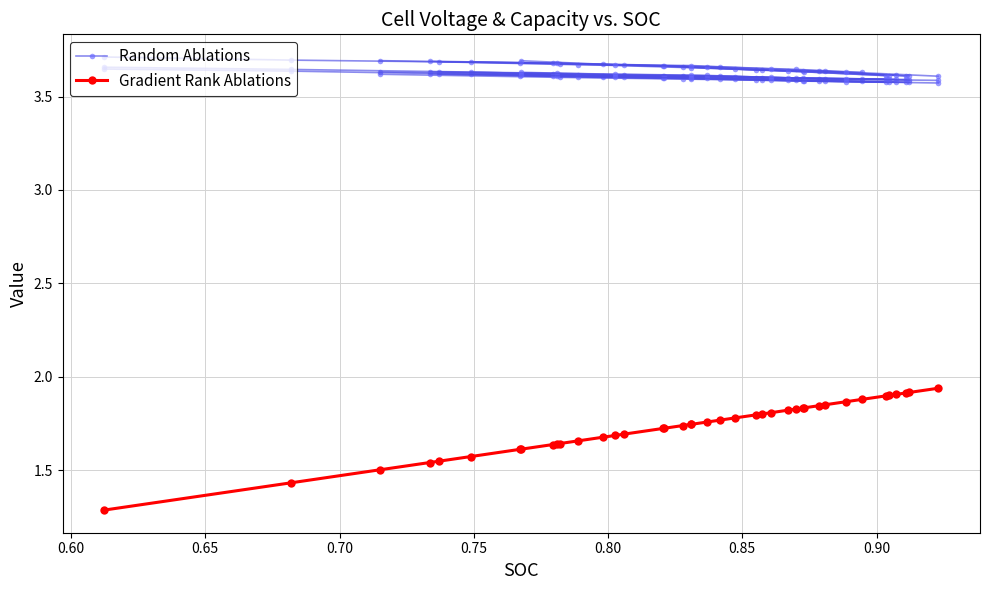

Does the chart display data point markers on the line(s)?

Yes